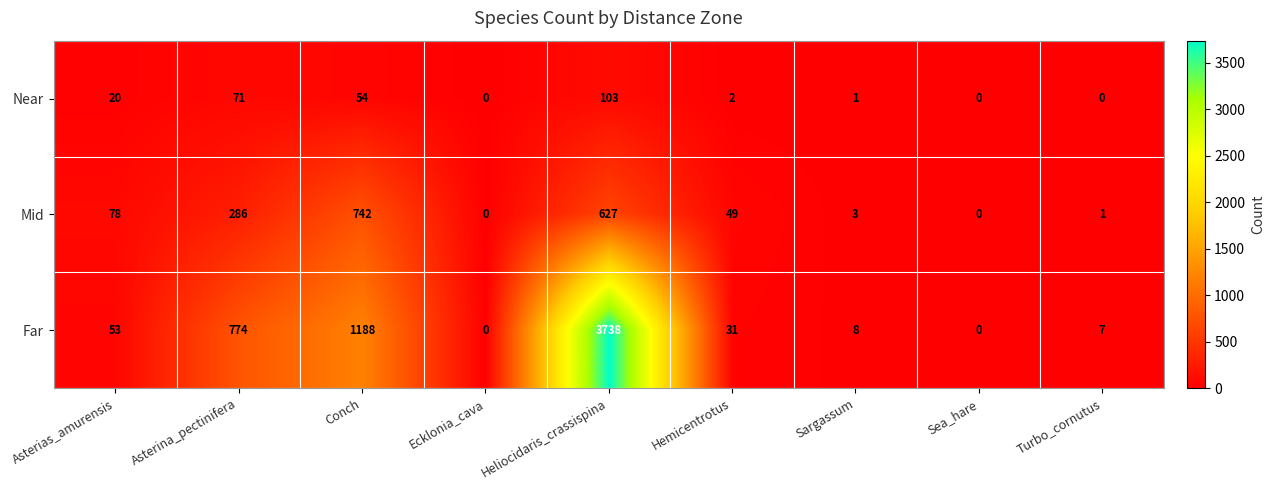

What is the maximum value for Mid?

742